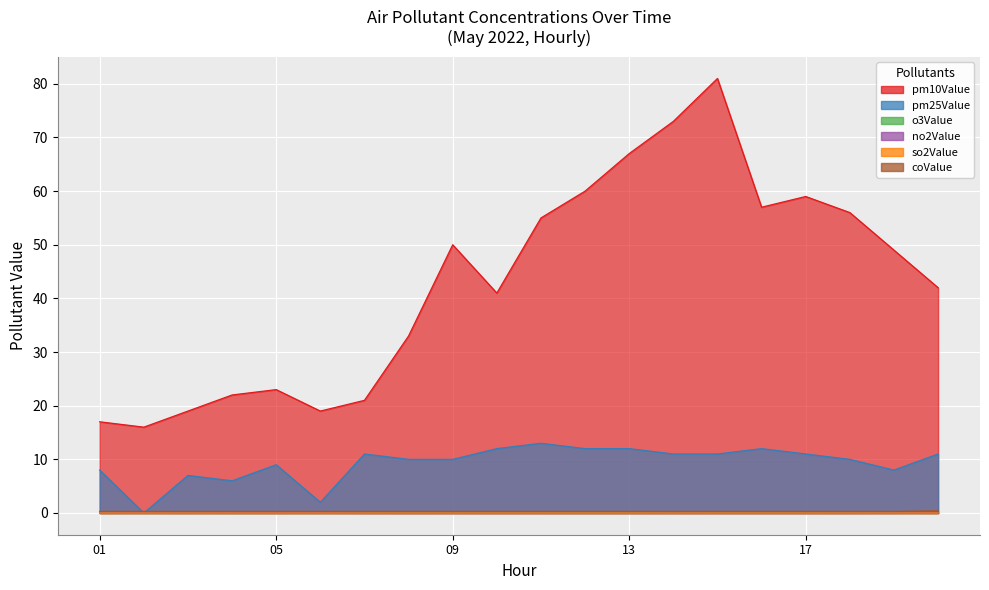

Which series has the largest total across all categories?

pm10Value